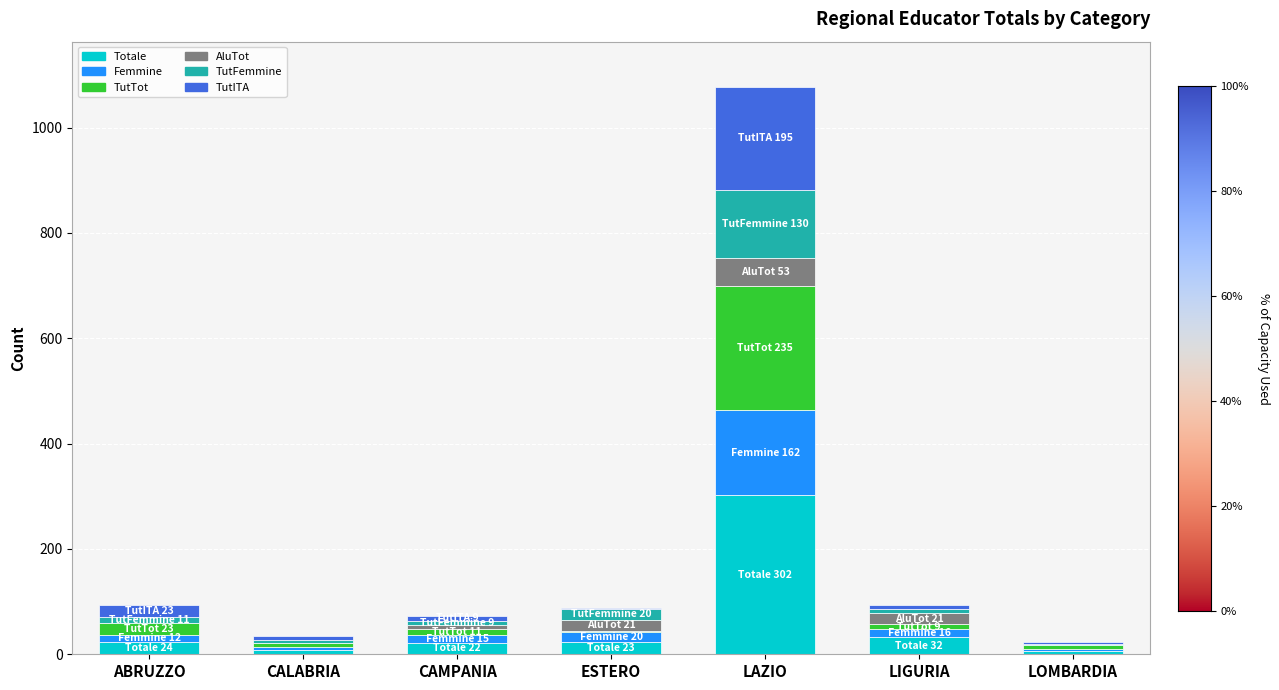

What is the sum of all Totale values?

418